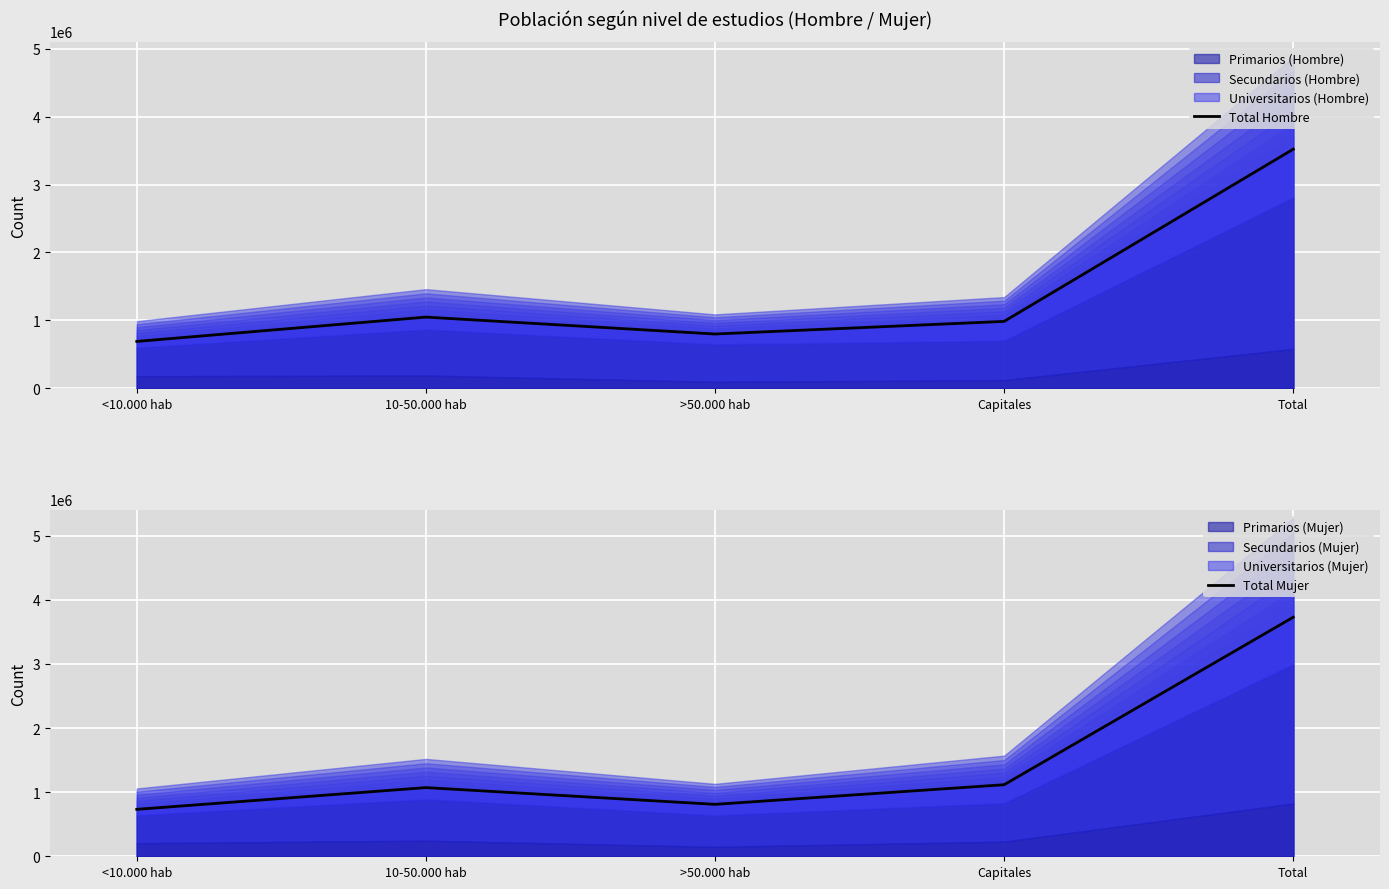

Reading left to right, extract all data points from this chart.

Total Hombre: <10.000 hab=689452	10-50.000 hab=1047726	>50.000 hab=798833	Capitales=984672	Total=3520682
Total Mujer: <10.000 hab=731853	10-50.000 hab=1070838	>50.000 hab=809792	Capitales=1115821	Total=3728307